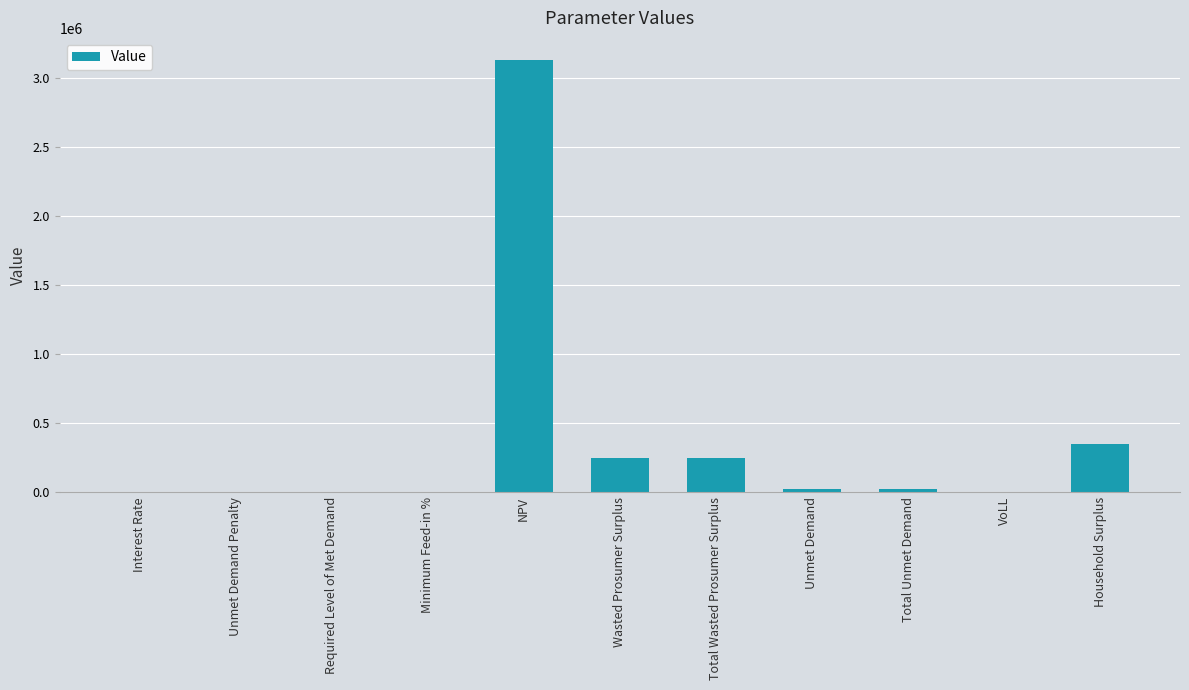

At which label is the value closest to 1566230?

Household Surplus